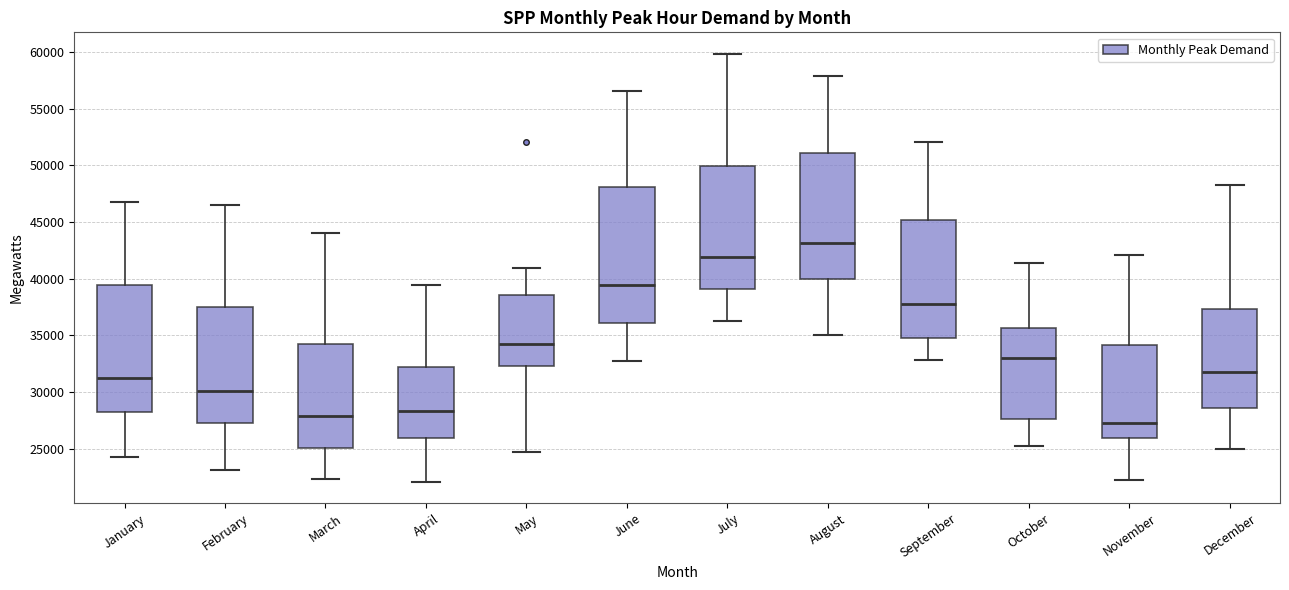

Reading left to right, transcribe this box plot: for each box, give where its median line is, the range the box spans, and where its two whiskers end, as read against the y-axis. The values are not printed on the chart, so give them approximately, as read against the axis.

January: median 31500, box 28500 to 39500, whiskers 24500 to 47000
February: median 30000, box 27500 to 37500, whiskers 23000 to 46500
March: median 28000, box 25000 to 34000, whiskers 22500 to 44000
April: median 28500, box 26000 to 32000, whiskers 22000 to 39500
May: median 34500, box 32500 to 38500, whiskers 24500 to 41000
June: median 39500, box 36000 to 48000, whiskers 33000 to 56500
July: median 42000, box 39000 to 50000, whiskers 36500 to 60000
August: median 43000, box 40000 to 51000, whiskers 35000 to 58000
September: median 38000, box 35000 to 45000, whiskers 33000 to 52000
October: median 33000, box 27500 to 35500, whiskers 25000 to 41500
November: median 27500, box 26000 to 34000, whiskers 22500 to 42000
December: median 32000, box 28500 to 37500, whiskers 25000 to 48500